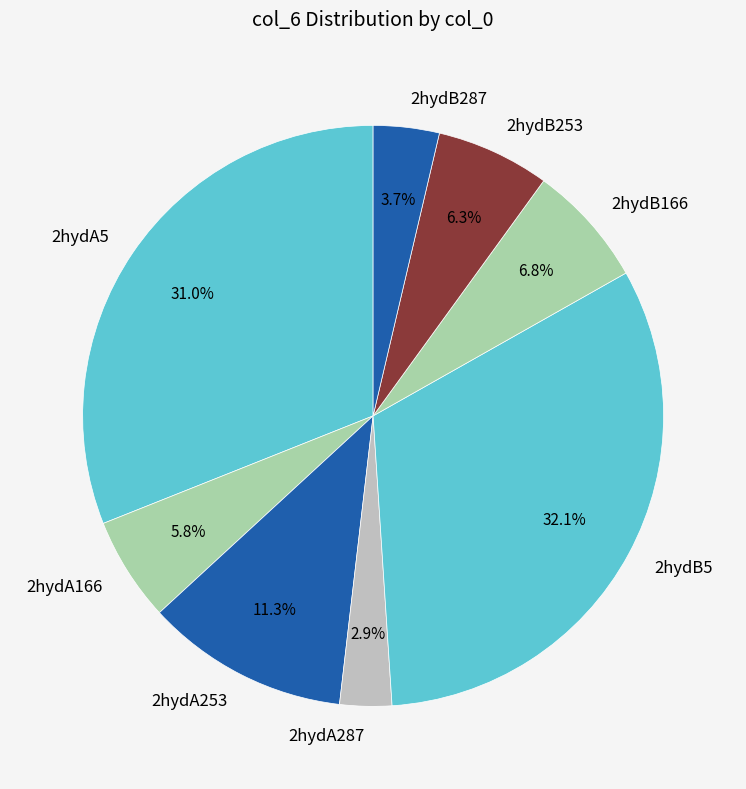

To the nearest percent, what portion does 2hydA166 represent?

6%